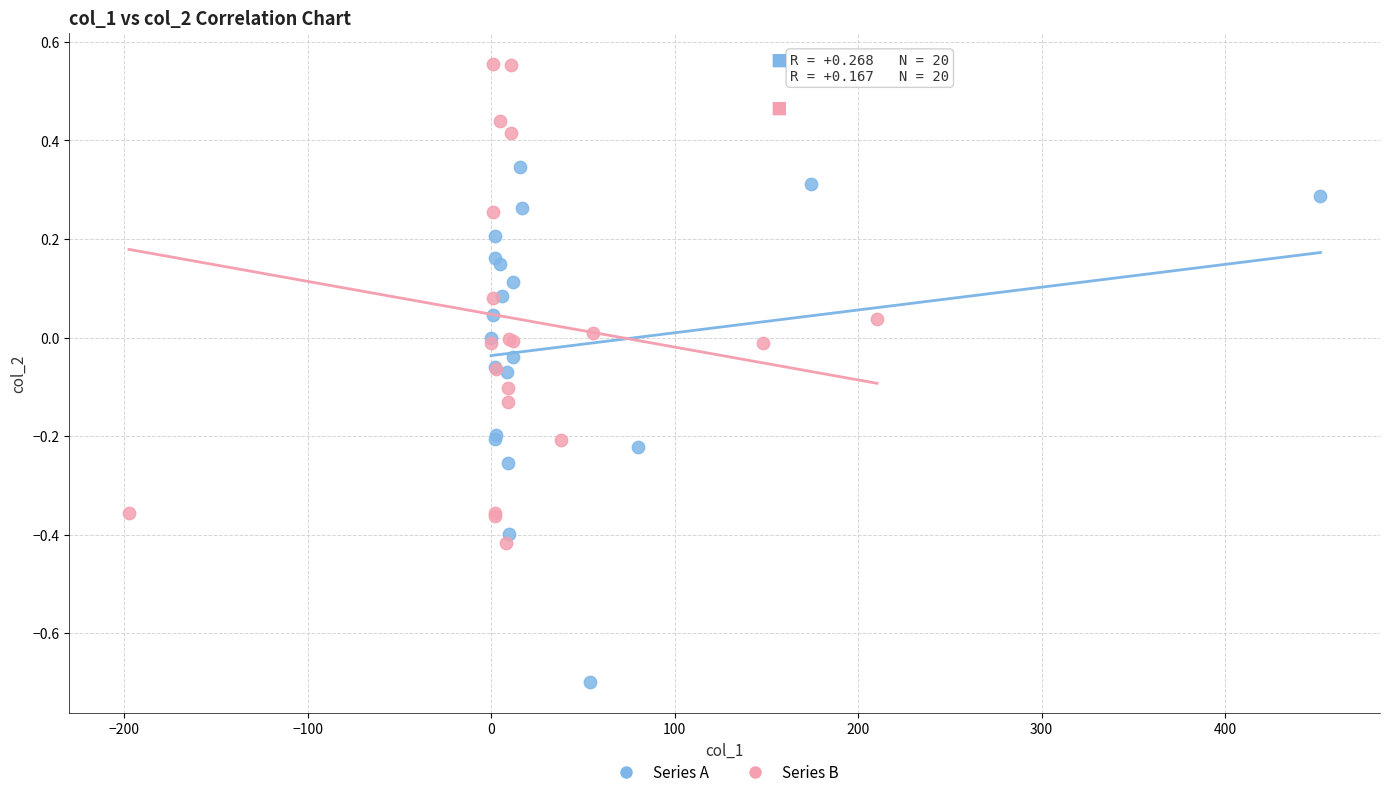

Which series contains the lowest Y value?

Series A